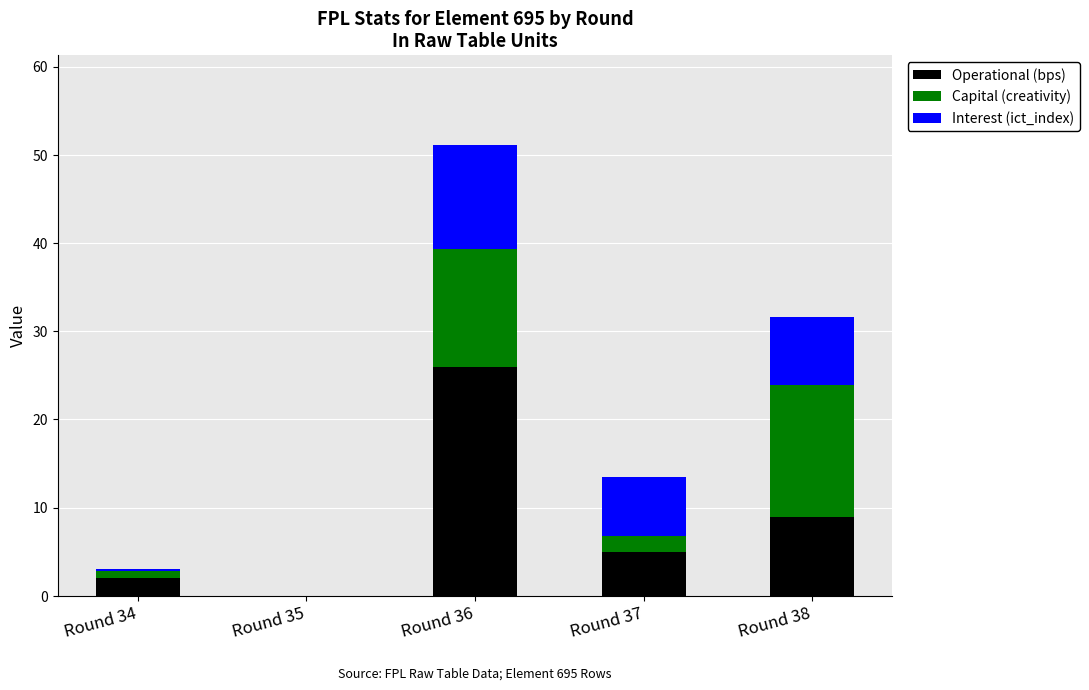

The value of Operational (bps) at Round 37 is 5.0. True or false?

True